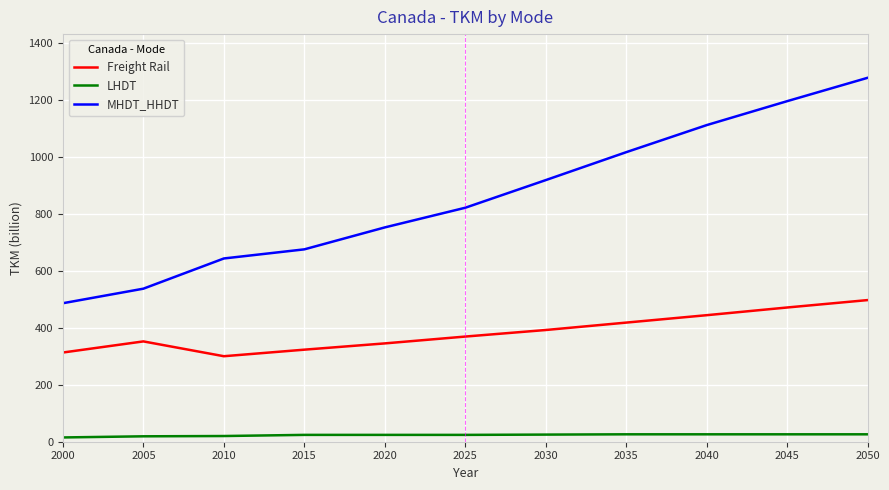

What is the difference between the maximum and minimum values in the Freight Rail series?

197